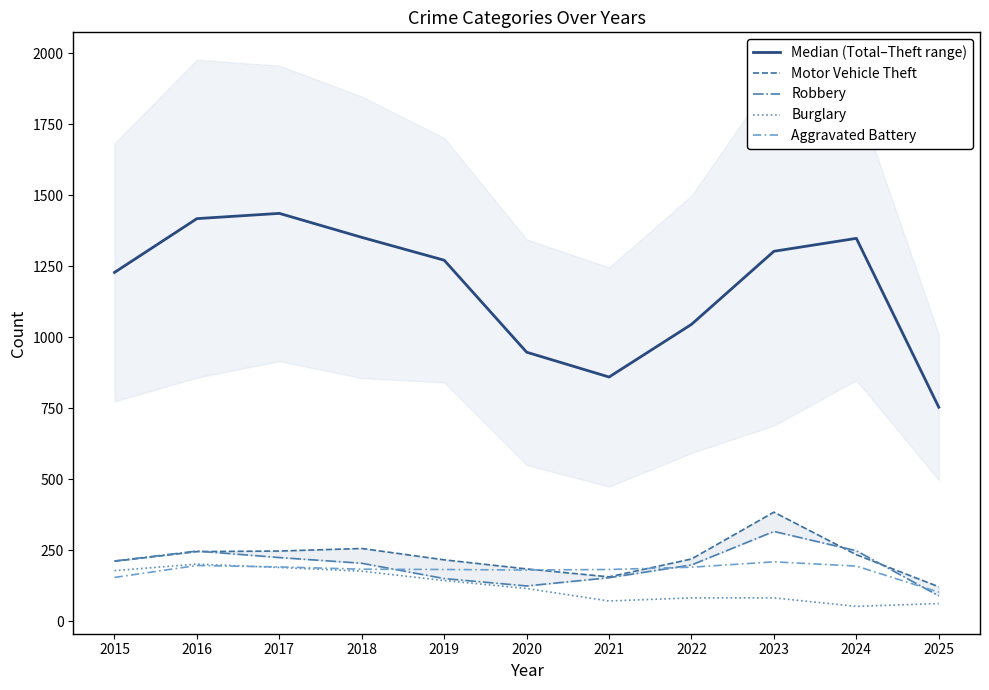

What is the difference between the Motor Vehicle Theft values at 2022 and 2016?

26.0